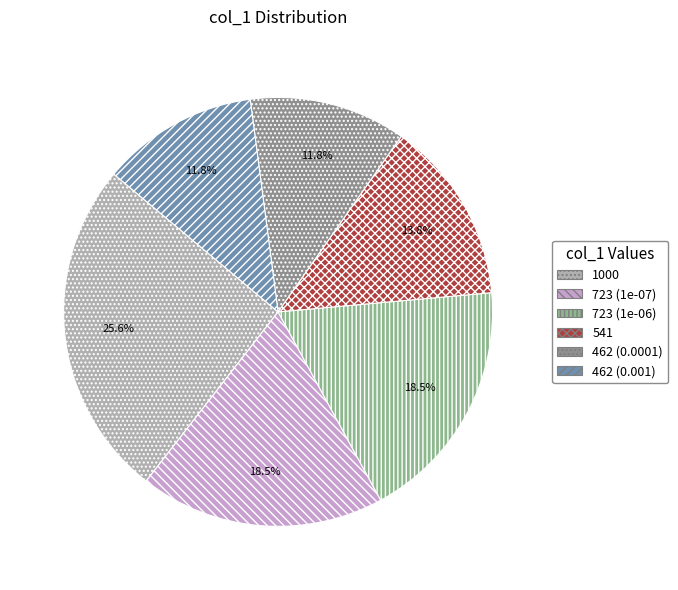

How many segments does this pie chart have?

6